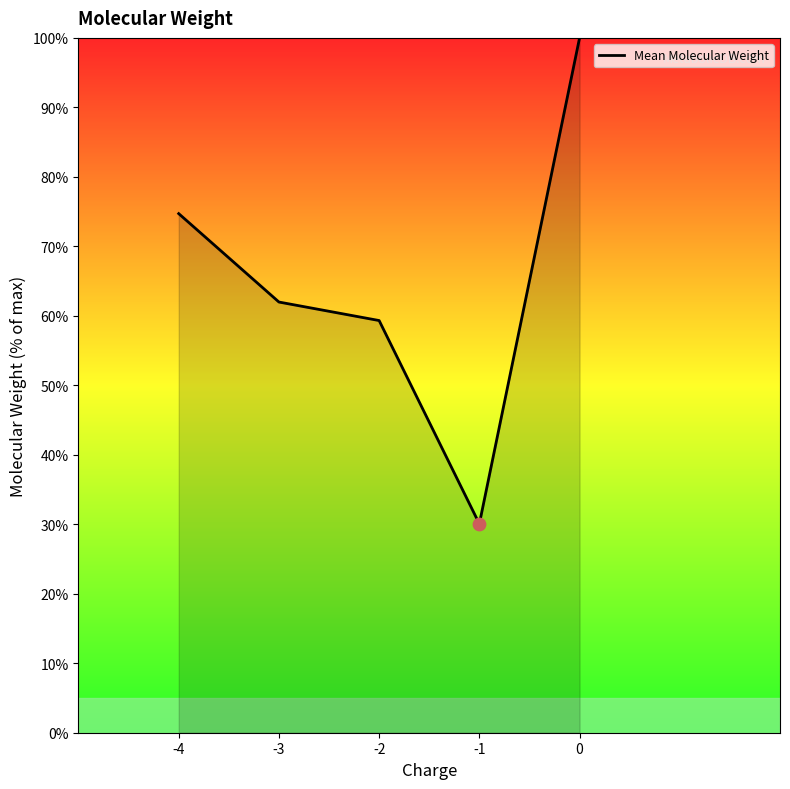

Between -4 and -3, which is larger?

-4